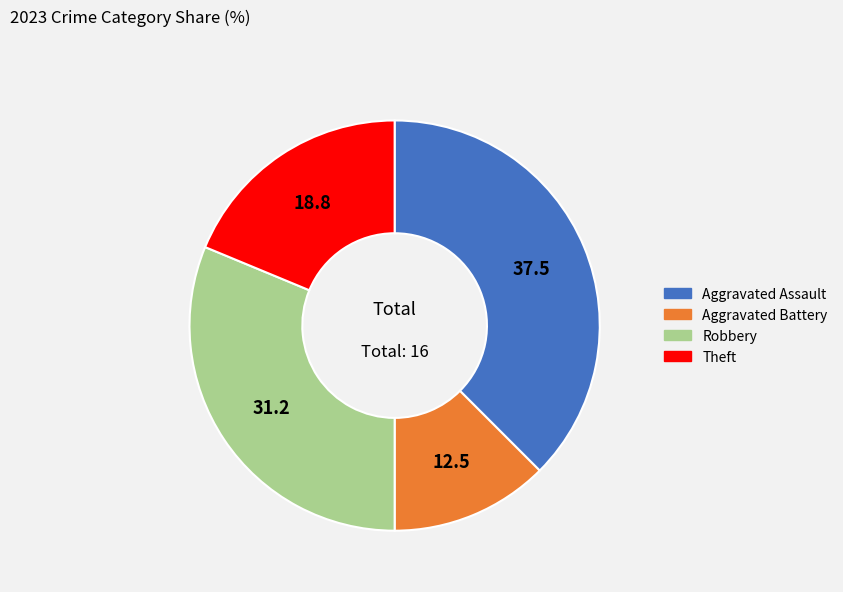

Is it true that Theft is 13% of the pie?

False